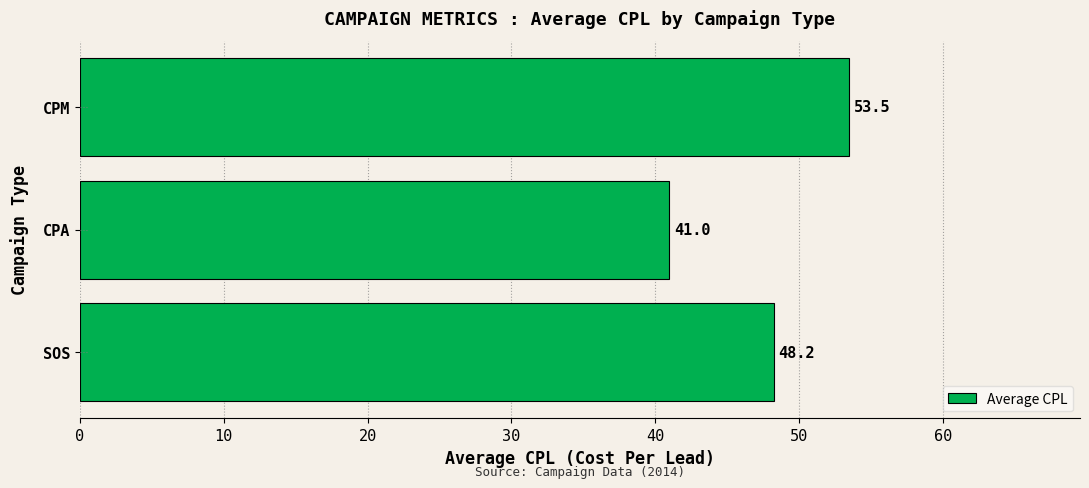

Rank the categories by value from highest to lowest.

CPM, SOS, CPA